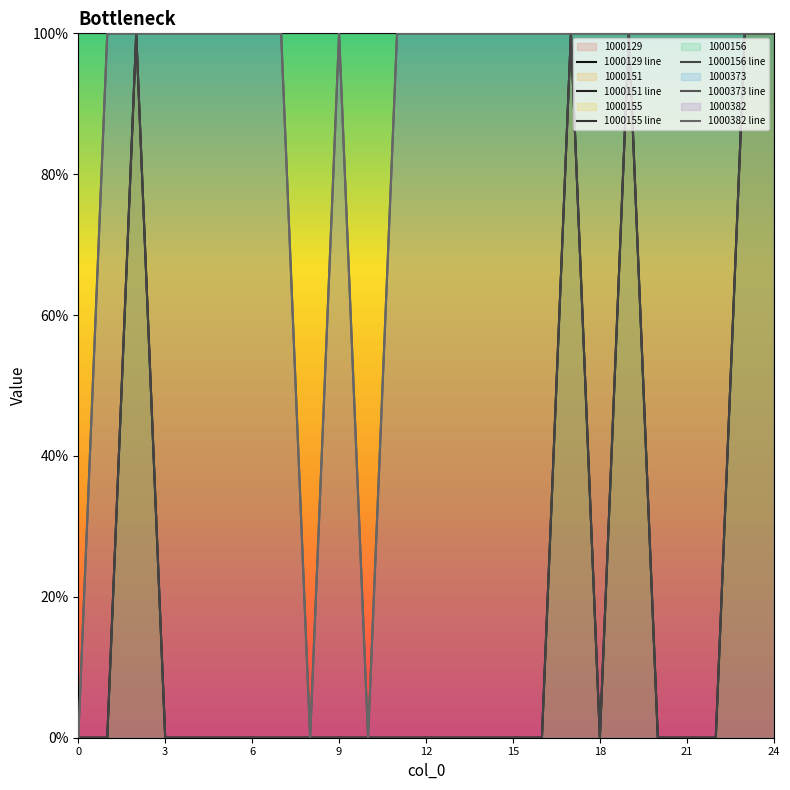

What is the difference between the maximum and minimum values in the 1000151 line series?

1